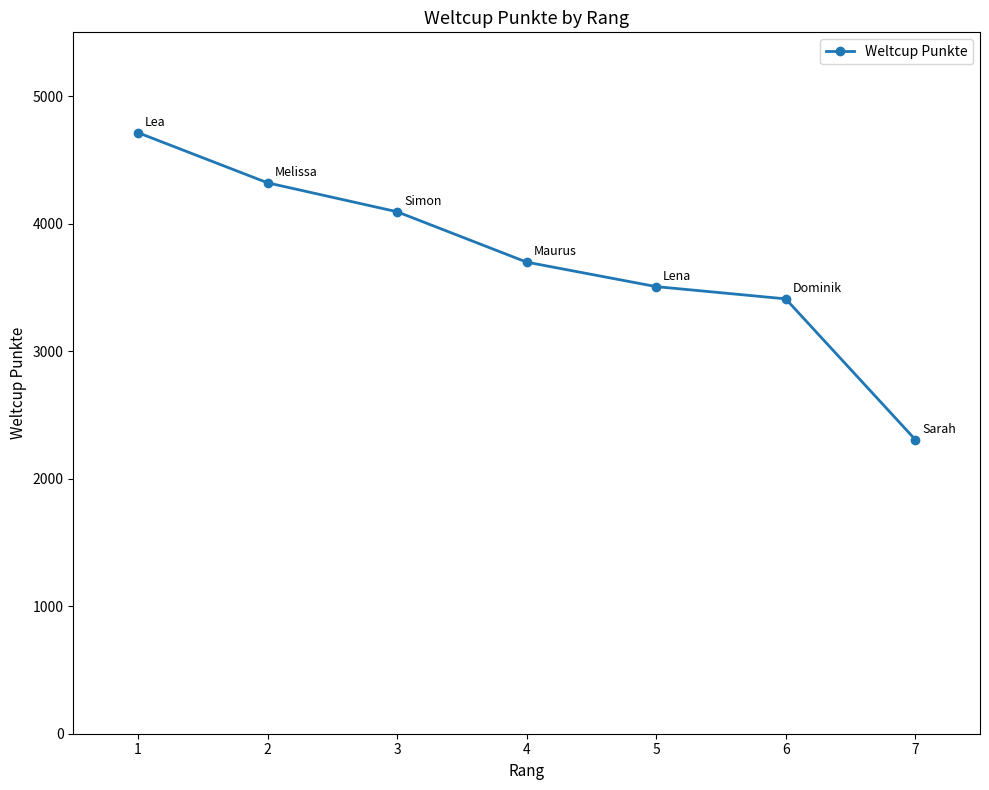

How many categories are shown in the chart?

7